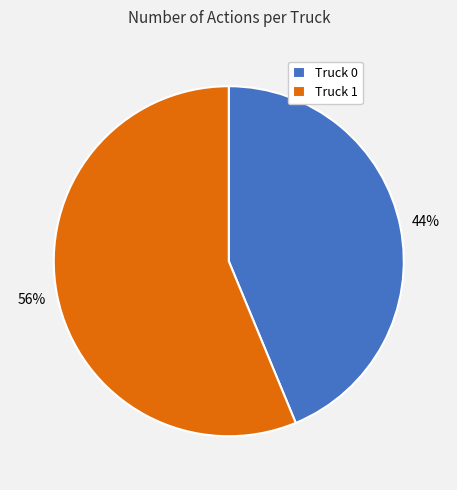

What percentage is the Truck 0 slice, to the nearest percent?

44%